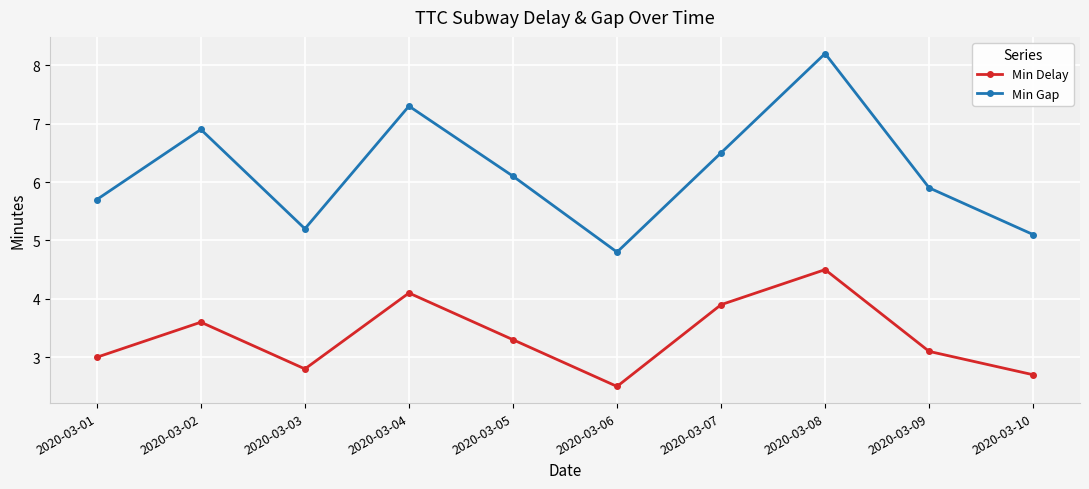

Is it true that Min Gap equals 3.2 at 2020-03-09?

False